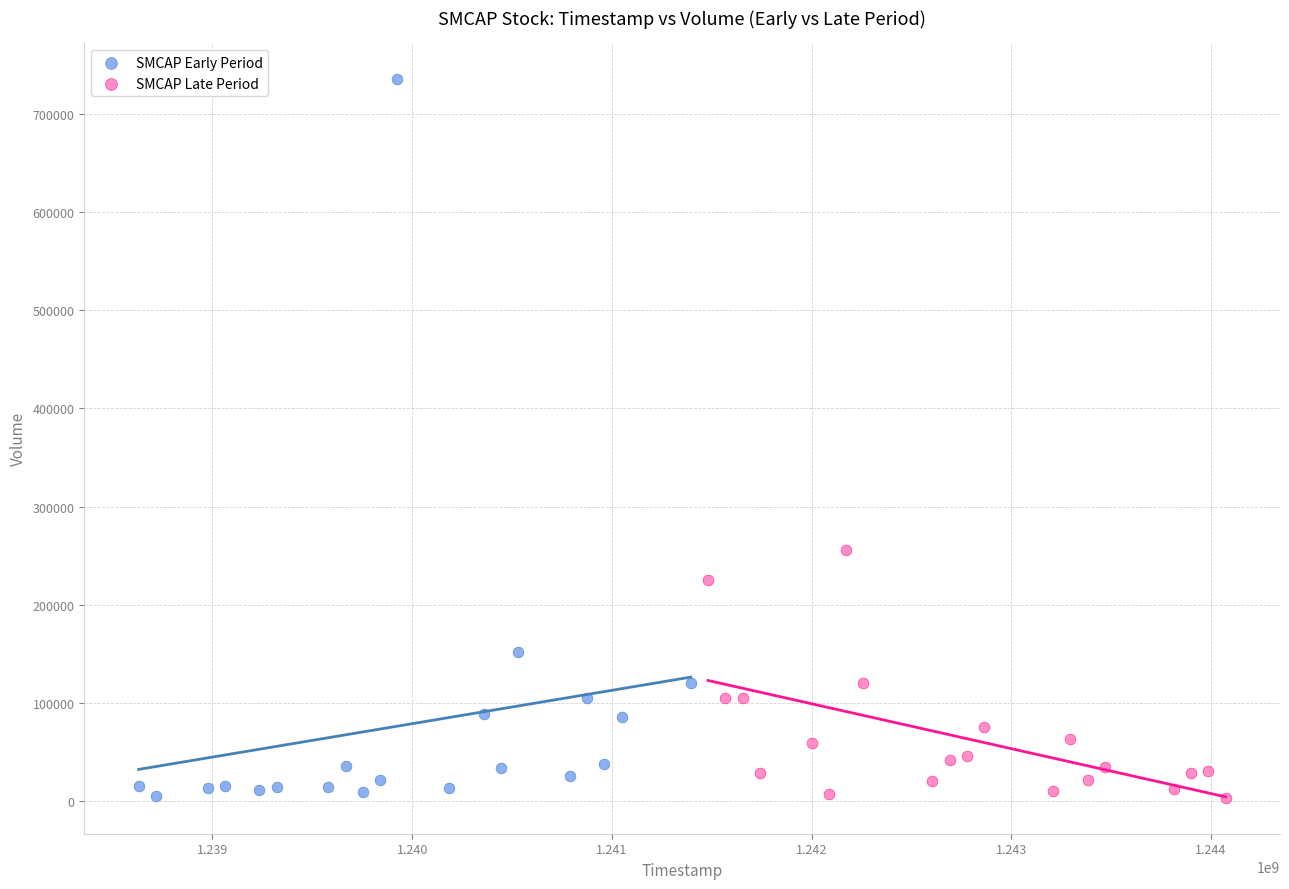

Which series contains the highest Y value?

SMCAP Early Period